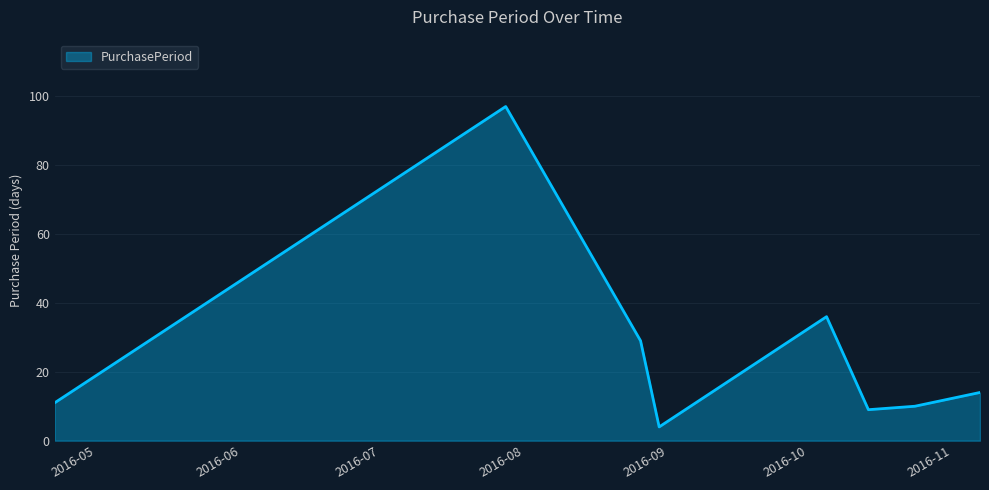

How many interior local peaks (higher than both neighbors) does the data have?

2